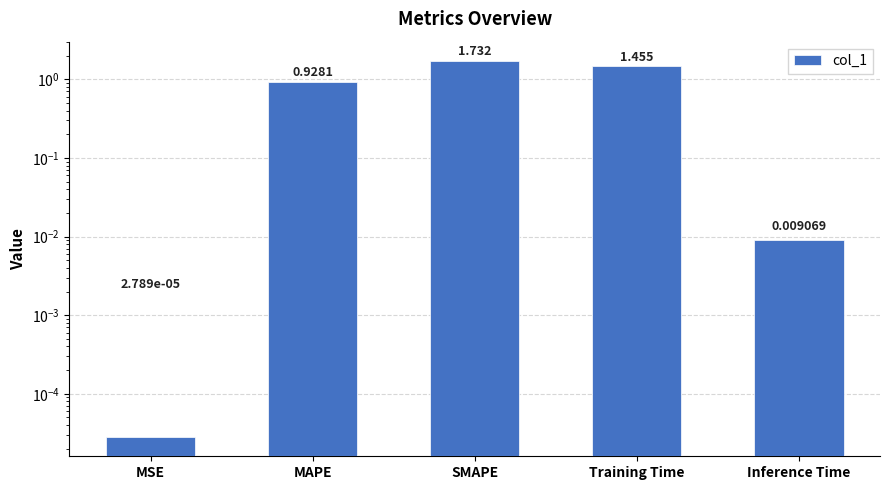

The value at SMAPE is 2.6. True or false?

False